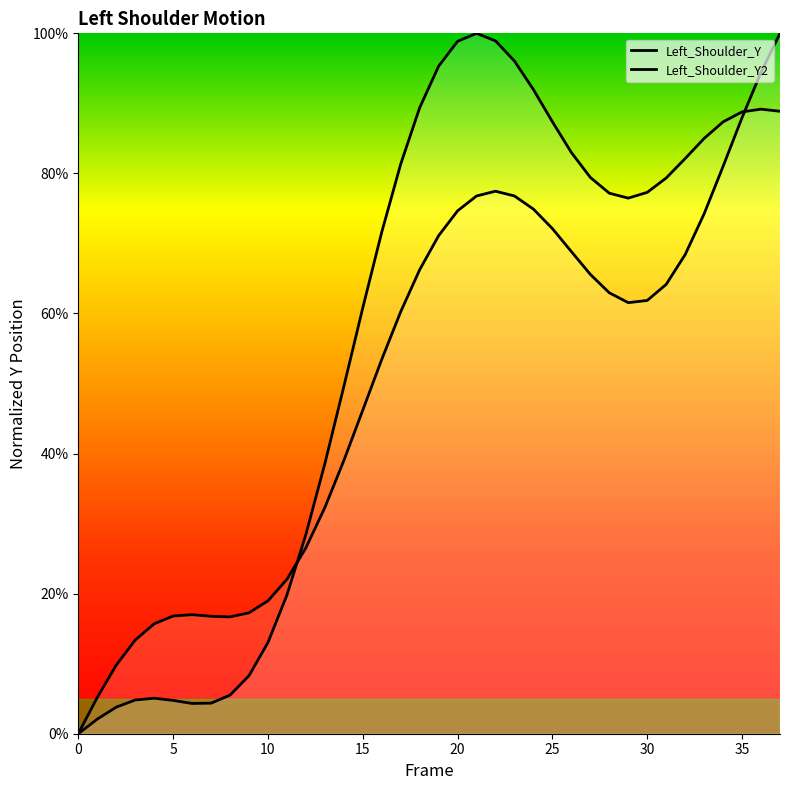

At how many categories does at least one series exceed 20?

27